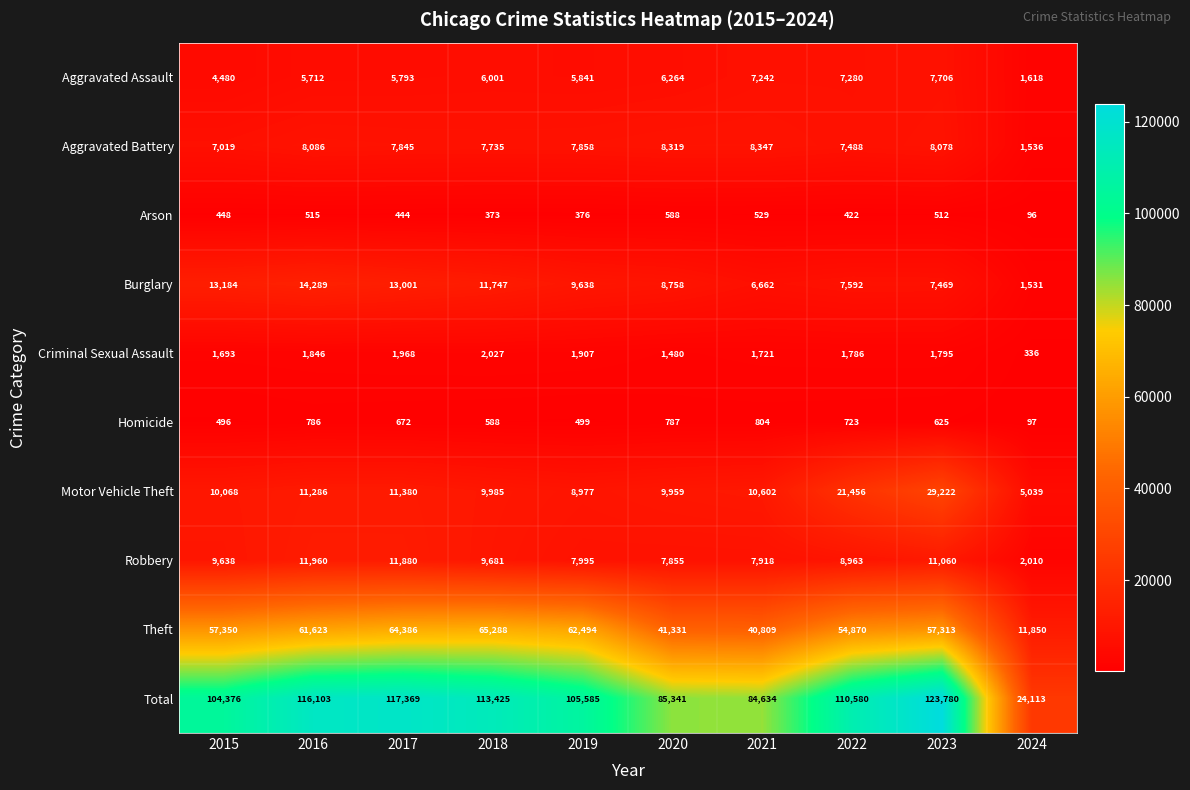

What is the average value of the Theft series?

51731